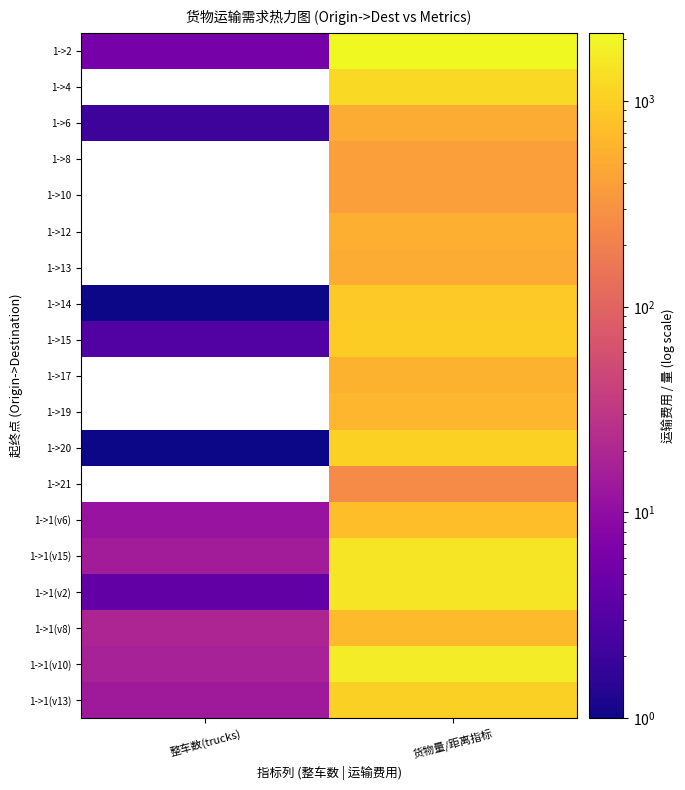

What is the sum of the 1->6 values at 货物量/距离指标 and 整车数(trucks)?

514.0